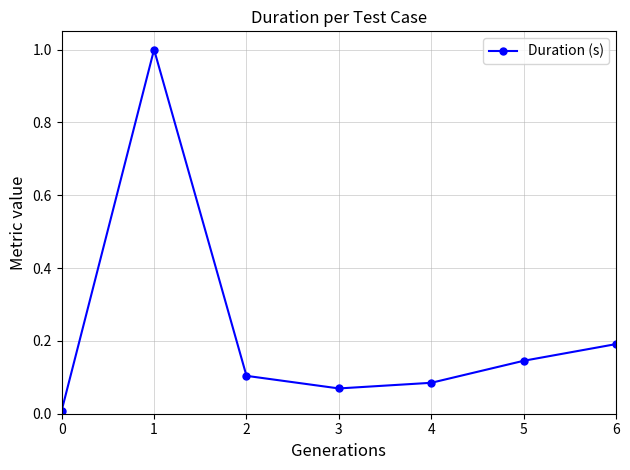

What is the value of the 2nd point from the left?

1.0